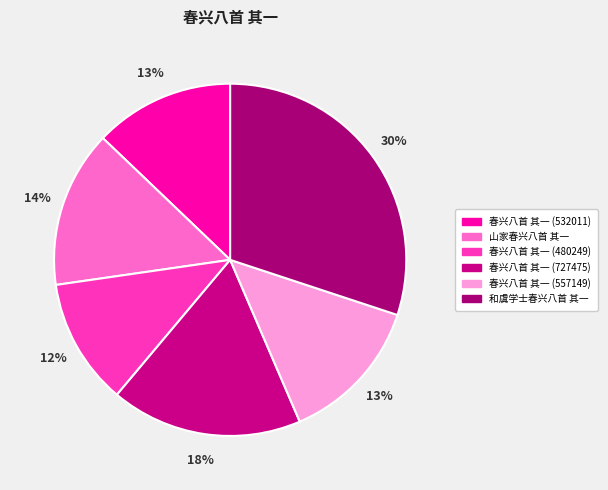

Does any single category account for the majority?

No